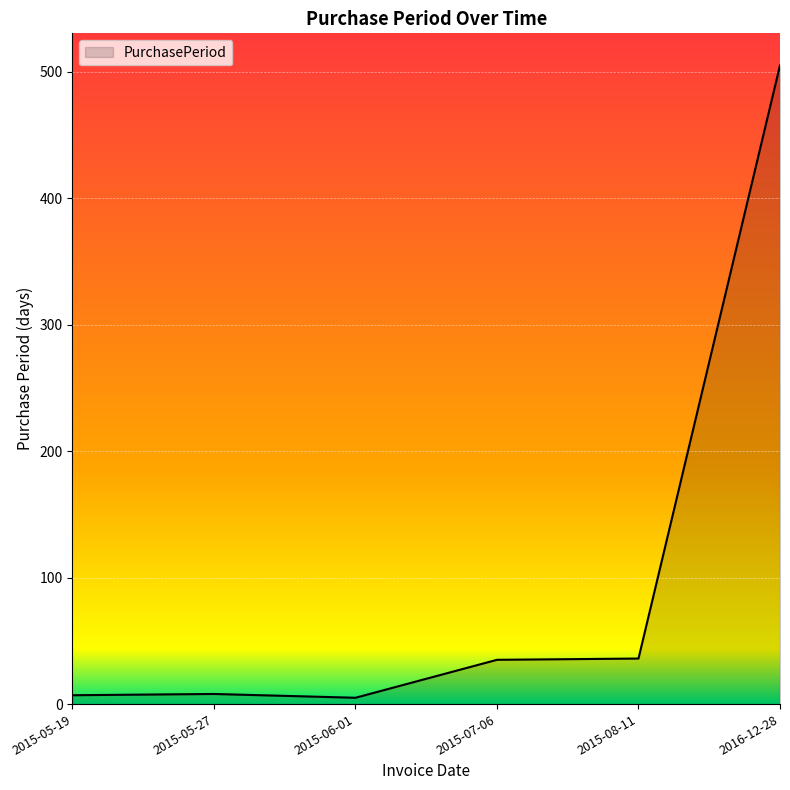

Count the number of data series in this chart.

1